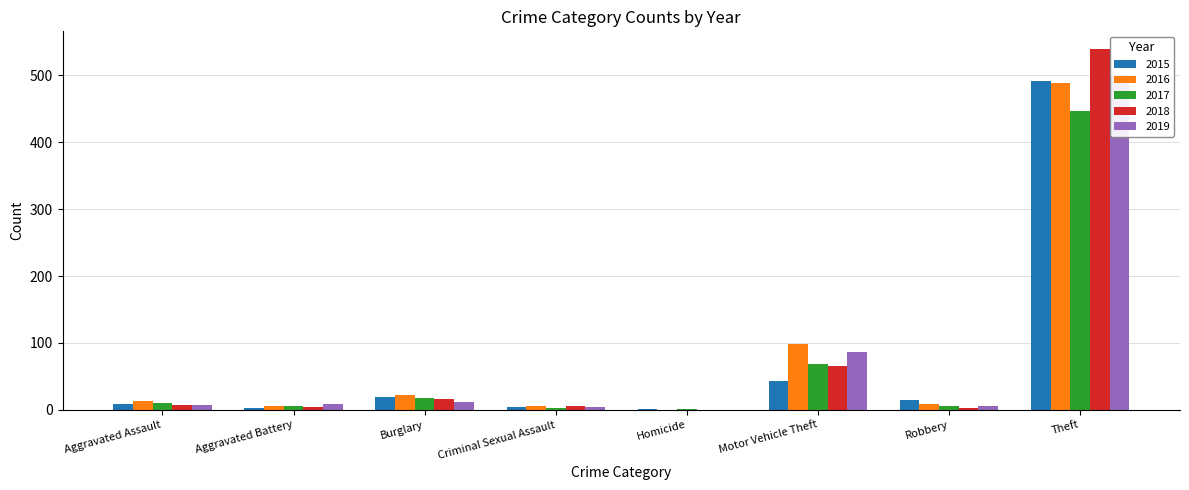

What are all the series names shown in the legend?

2015, 2016, 2017, 2018, 2019